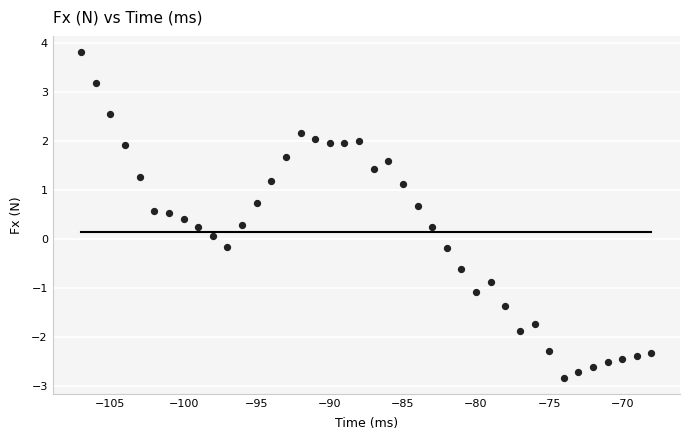

What is the range of X values (max minus min)?

39.0